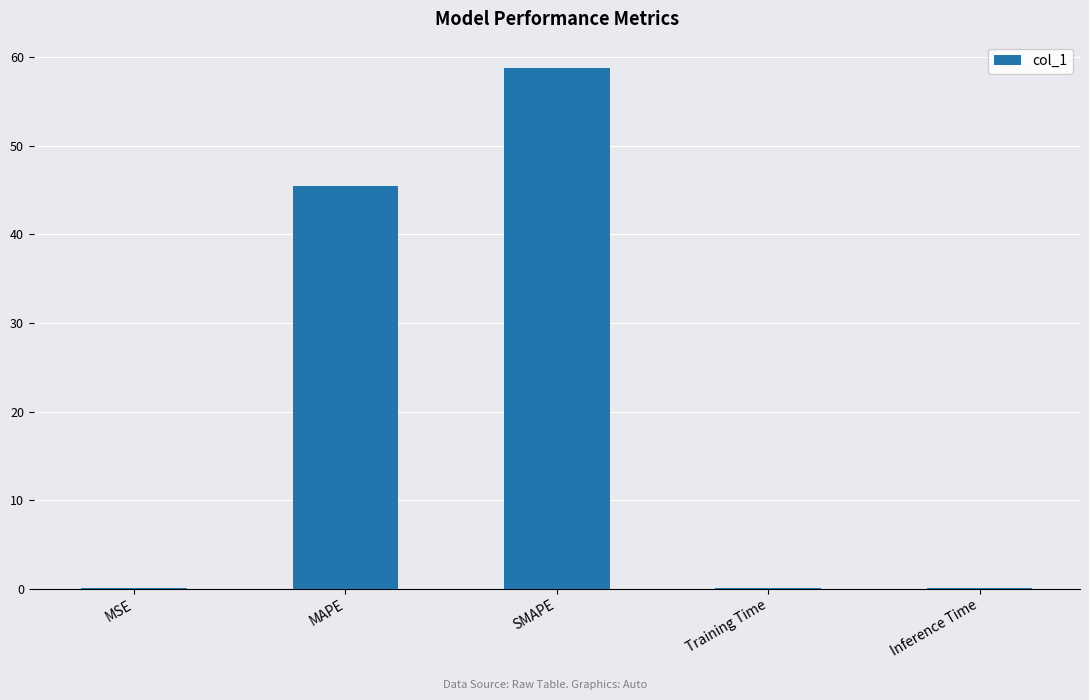

The chart shows a value of 66.1 at MAPE. True or false?

False